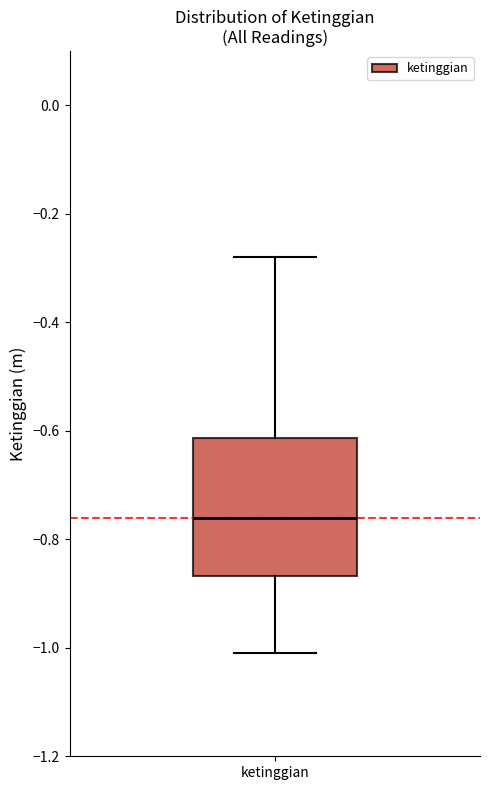

Where does the median line of the box for ketinggian sit on the y-axis? The values are not printed on the chart, so give them approximately, as read against the axis.

-0.76